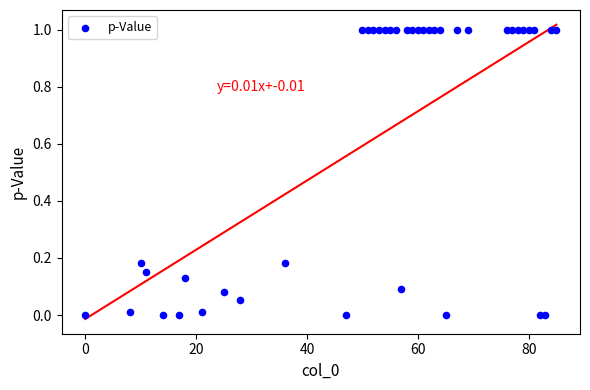

What is the range of Y values (max minus min)?

1.0